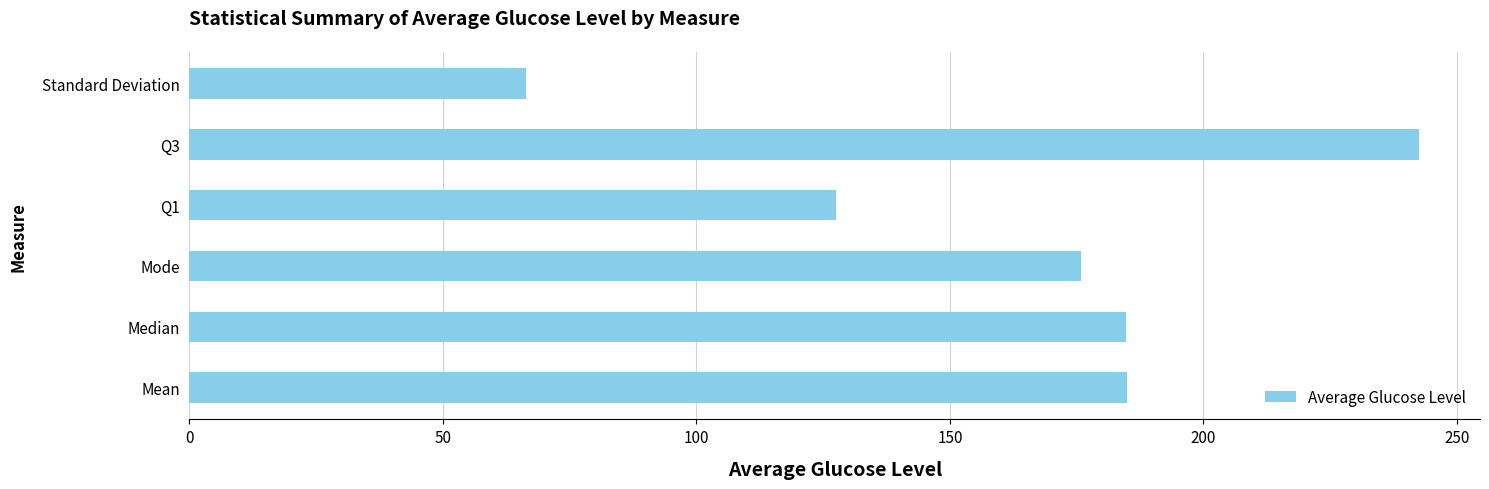

What is the ratio of the value at Mode to the value at Standard Deviation?

2.7